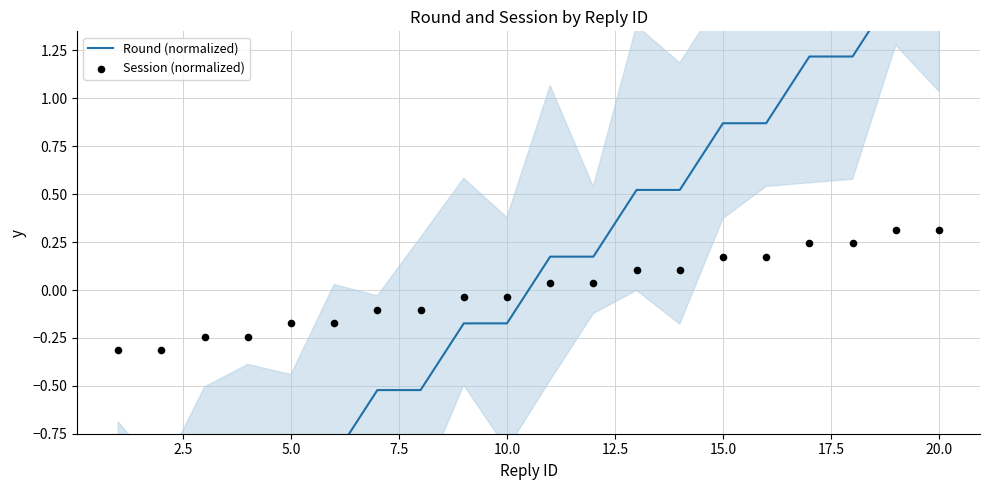

Which series reaches the maximum Y coordinate?

Round (normalized)